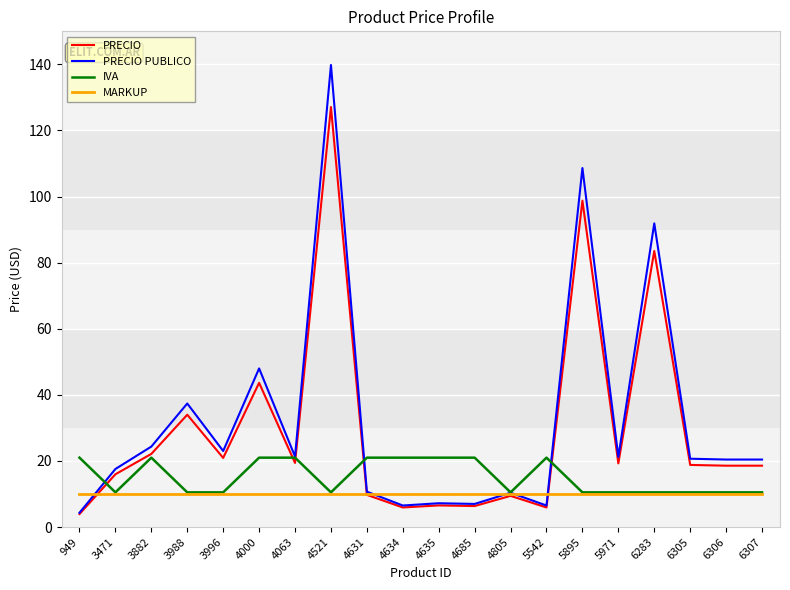

Is it true that PRECIO equals 27.6 at 6305?

False